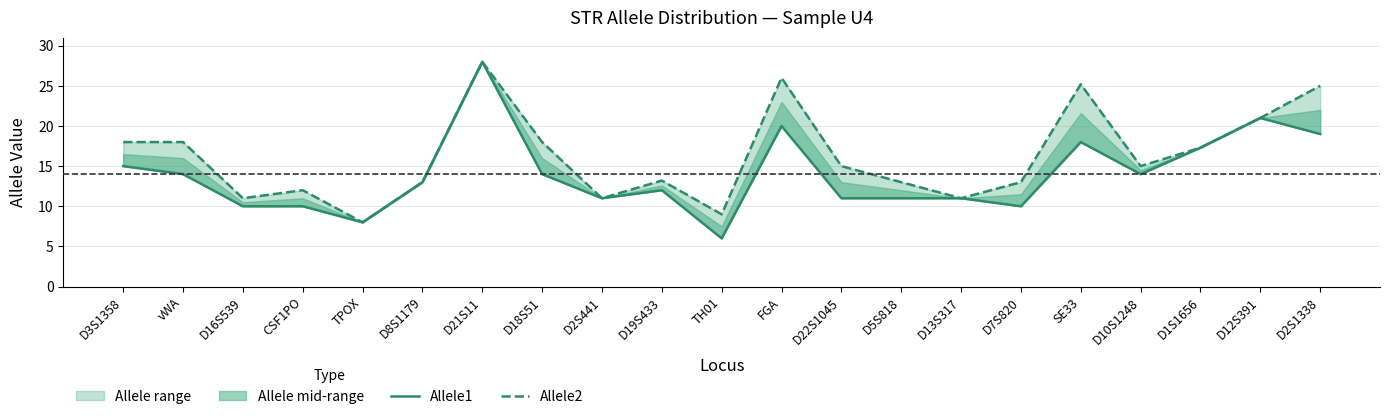

The value of Allele2 at D2S441 is 3.1. True or false?

False